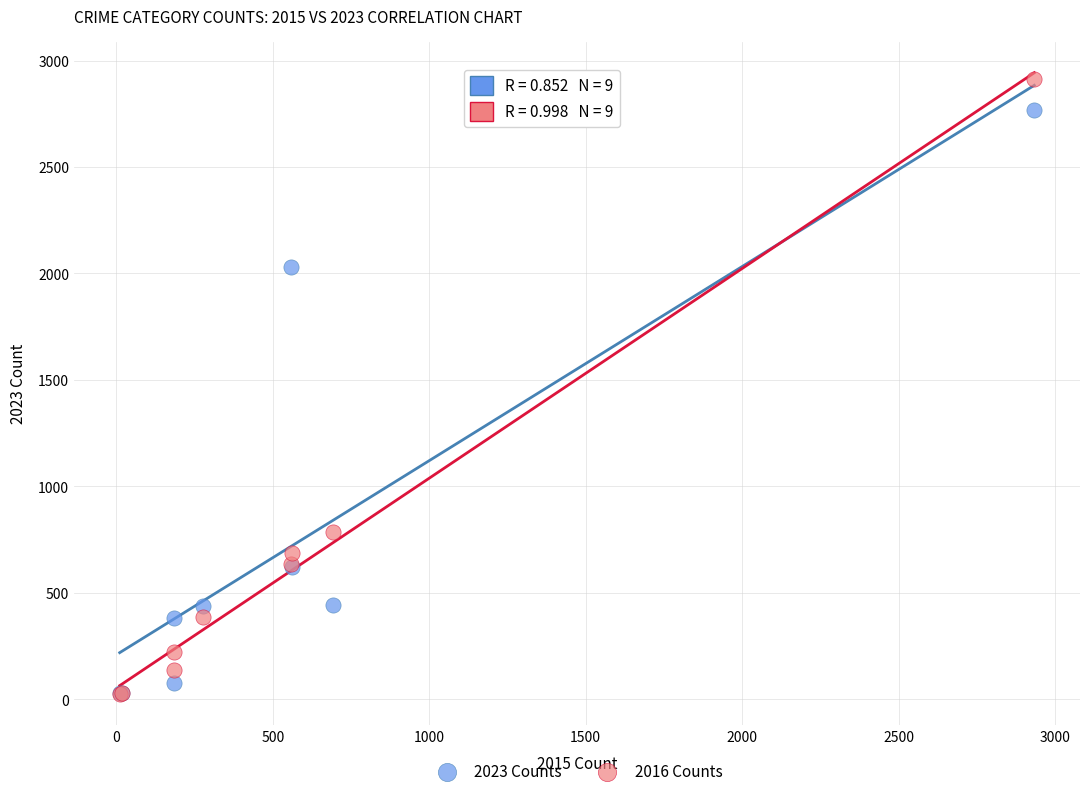

Across all series, what Y value is closest to 1467?

2032